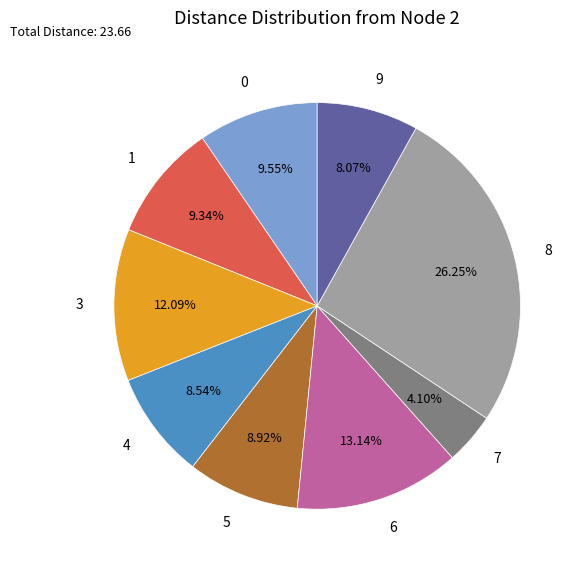

Is the sum of 5 and 1 greater than half?

No